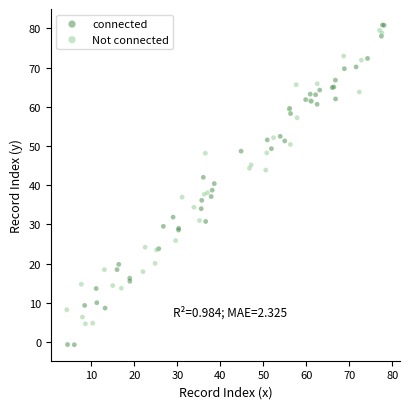

Which series has the largest Y range (max minus min)?

connected